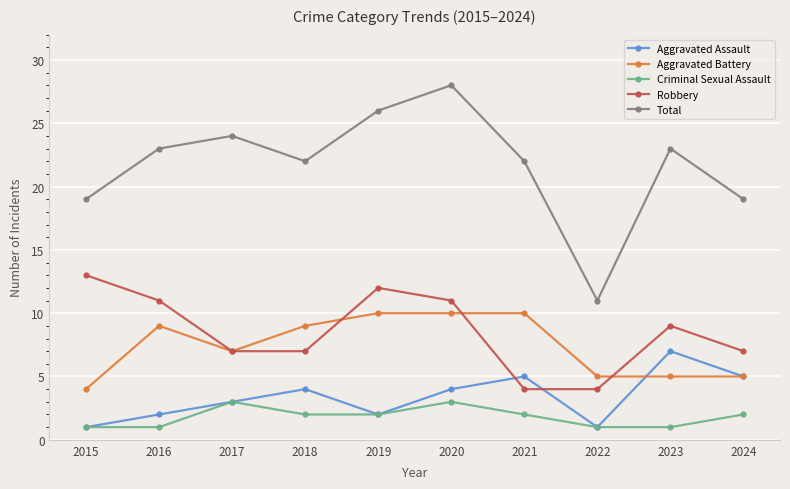

What is the difference between the highest and lowest values at 2021?

20